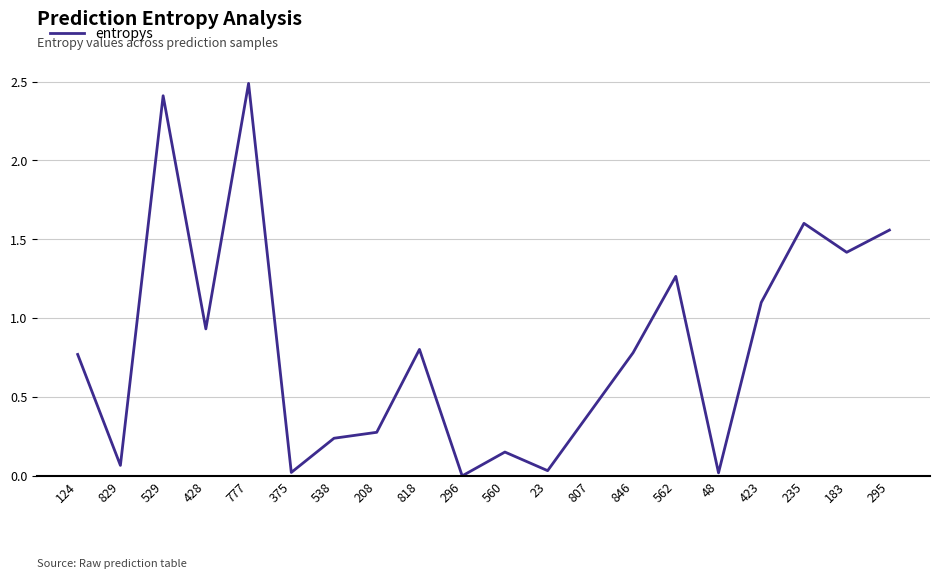

What is the change in value from 777 to 183?

-1.1